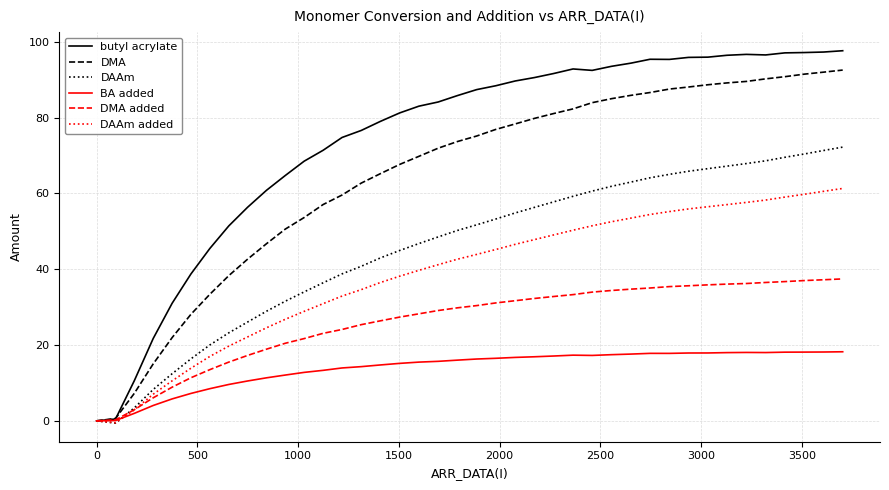

Which series has the largest total across all categories?

butyl acrylate